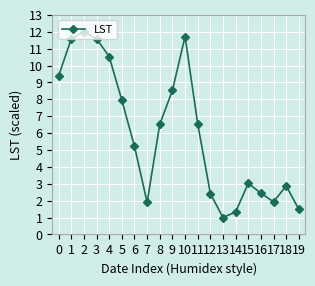

How many data points are above 6?

10